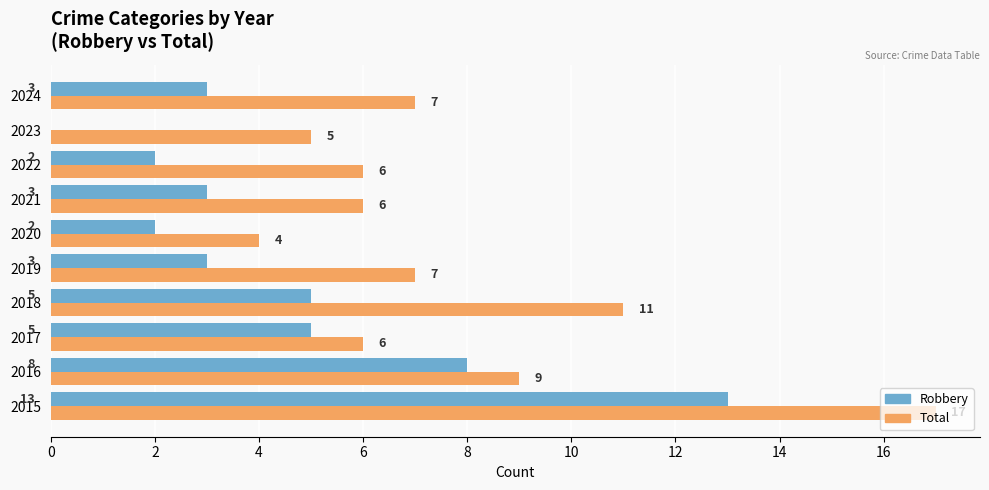

What is the sum of the Robbery values at 2019 and 2020?

5